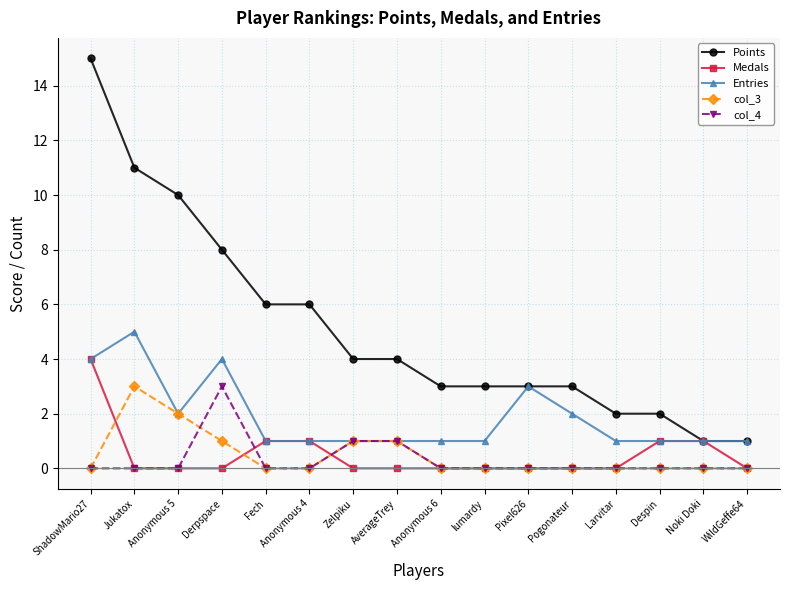

Reading left to right, list all the values displayed in this chart.

Points: 15	11	10	8	6	6	4	4	3	3	3	3	2	2	1	1
Medals: 4	0	0	0	1	1	0	0	0	0	0	0	0	1	1	0
Entries: 4	5	2	4	1	1	1	1	1	1	3	2	1	1	1	1
col_3: 0	3	2	1	0	0	1	1	0	0	0	0	0	0	0	0
col_4: 0	0	0	3	0	0	1	1	0	0	0	0	0	0	0	0